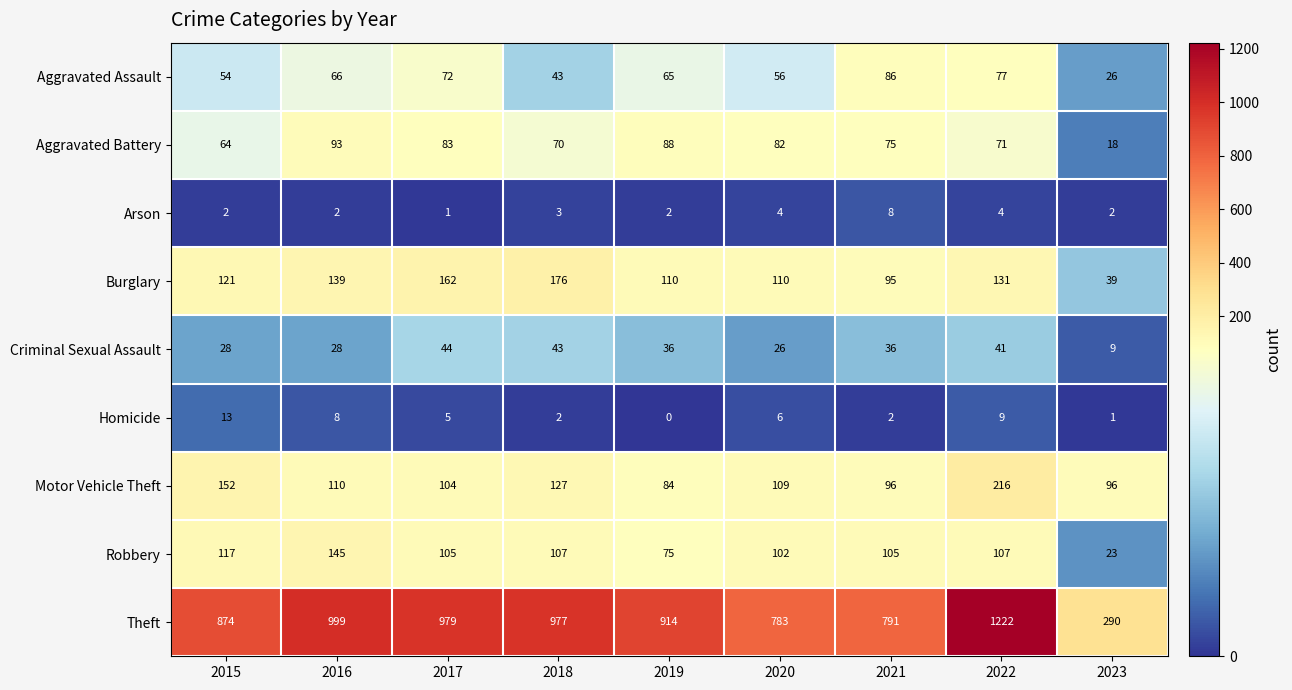

What value does the Robbery series have at 2018?

107